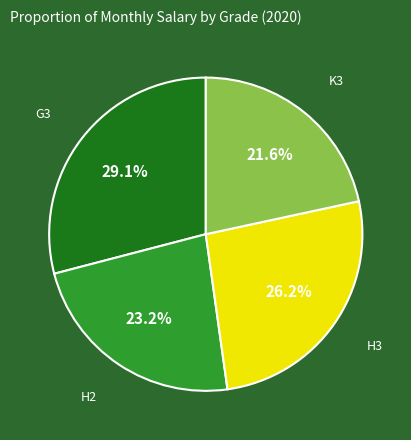

Does any single category account for the majority?

No